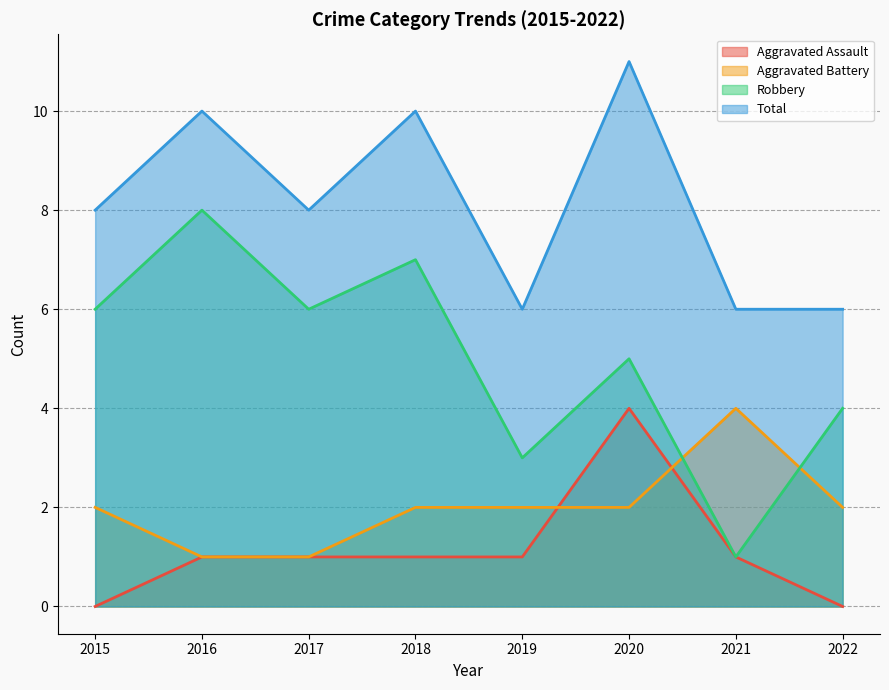

Between 2018 and 2019, which is larger?

2018